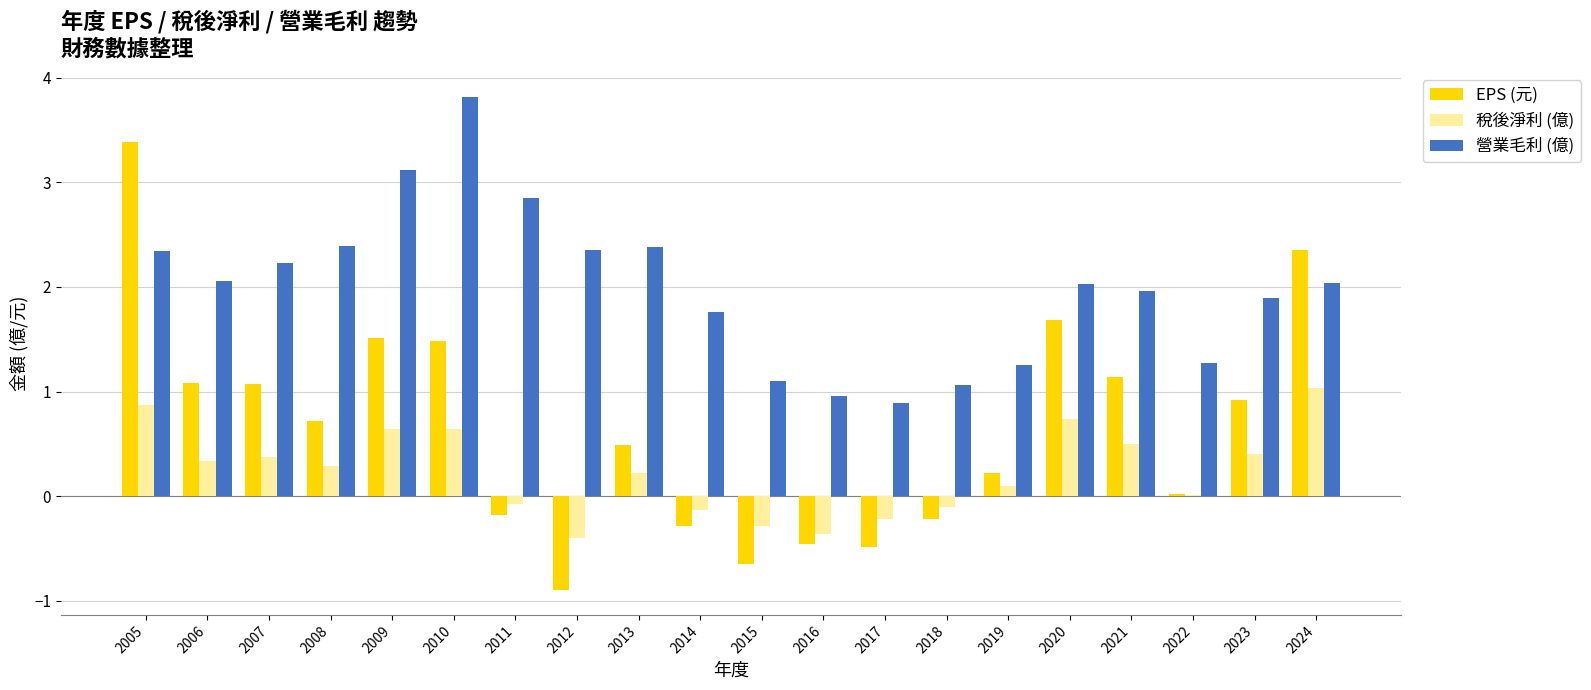

What is the sum of all 營業毛利 (億) values?

39.8